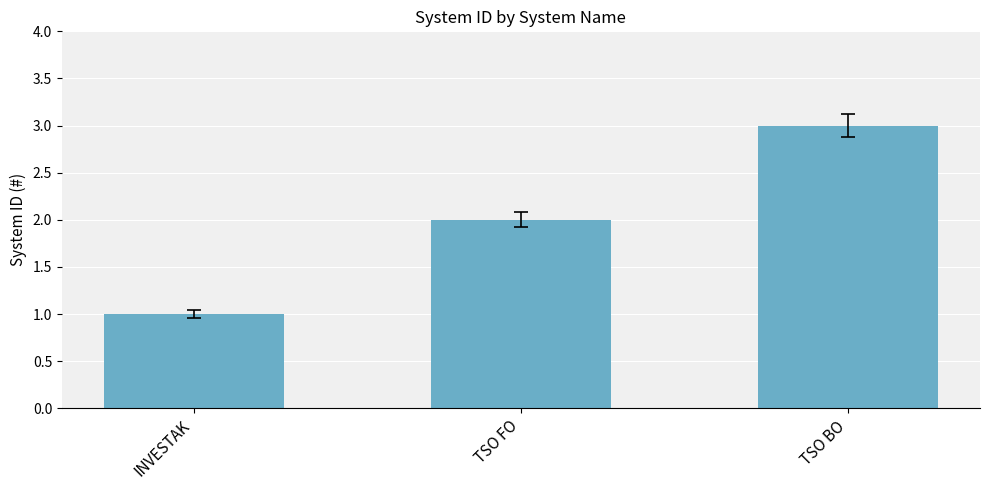

Does the chart contain any negative values?

No